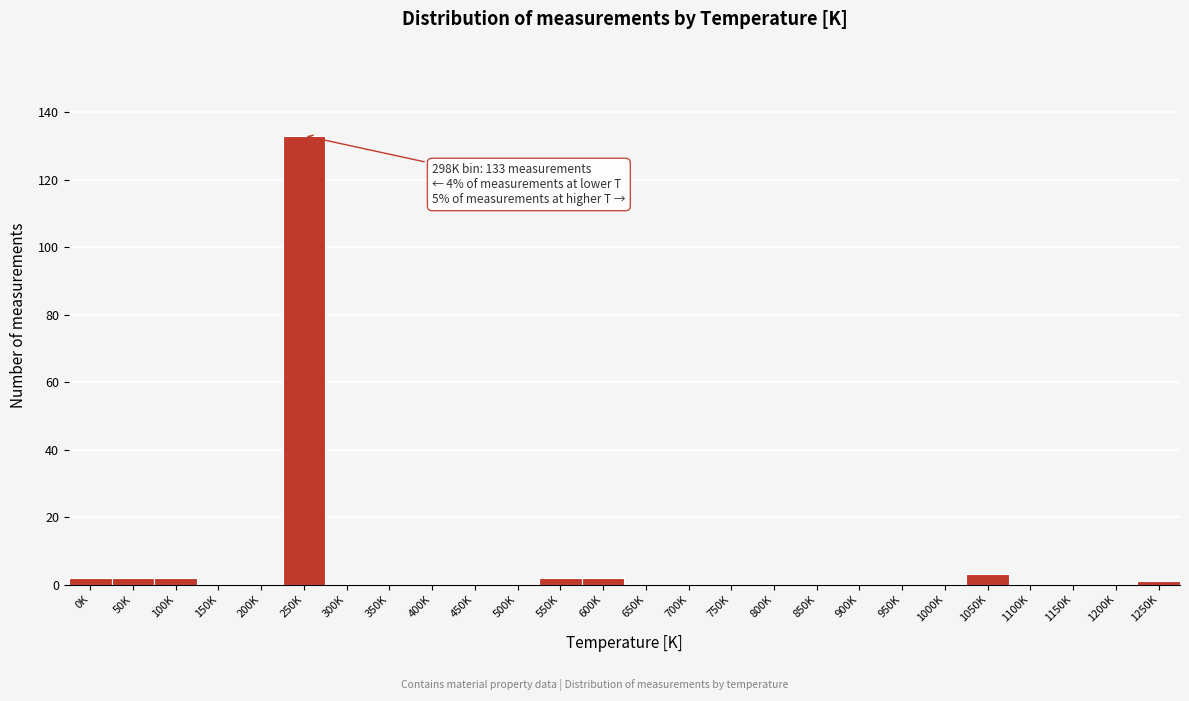

Reading left to right, what are all the values shown in this chart?

0K=2	50K=2	100K=2	150K=0	200K=0	250K=133	300K=0	350K=0	400K=0	450K=0	500K=0	550K=2	600K=2	650K=0	700K=0	750K=0	800K=0	850K=0	900K=0	950K=0	1000K=0	1050K=3	1100K=0	1150K=0	1200K=0	1250K=1